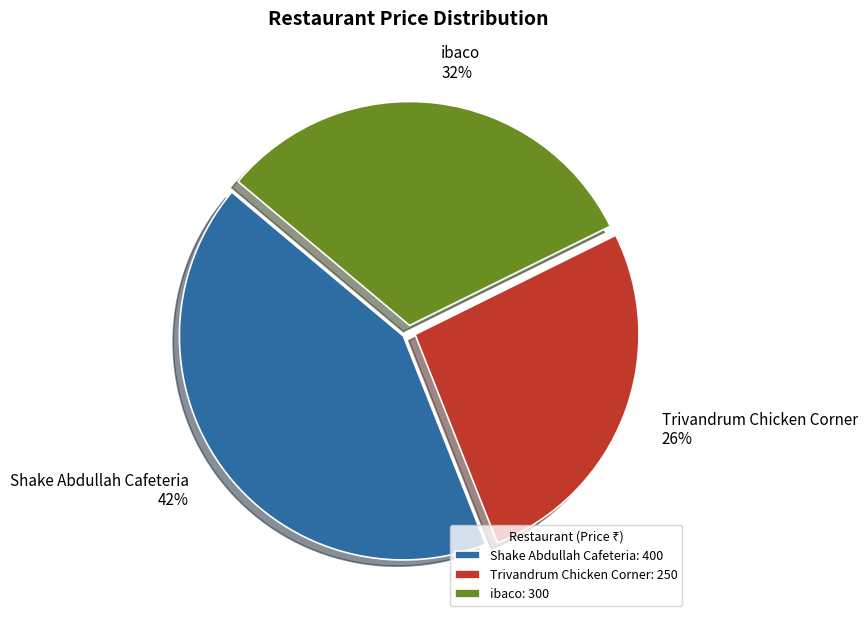

To the nearest percent, what is the average slice percentage?

33%